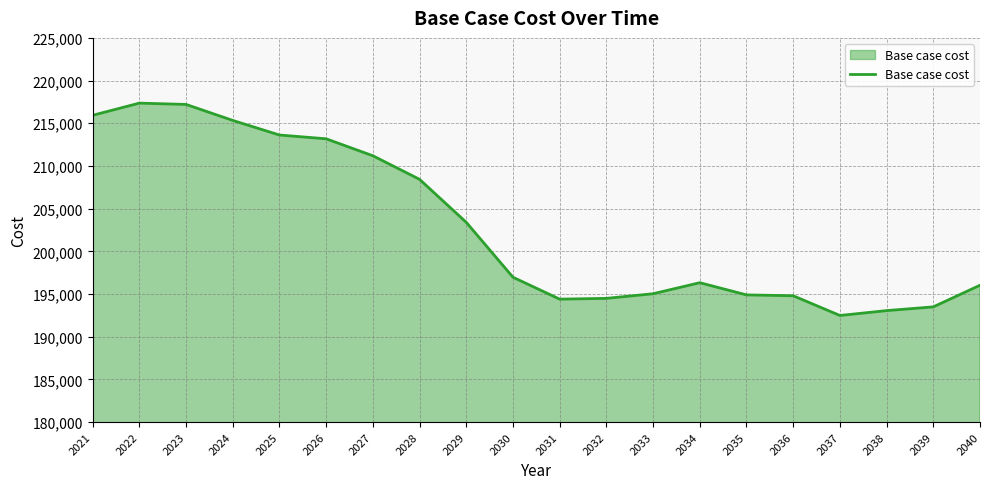

What is the difference between the values at 2036 and 2026?

18383.9